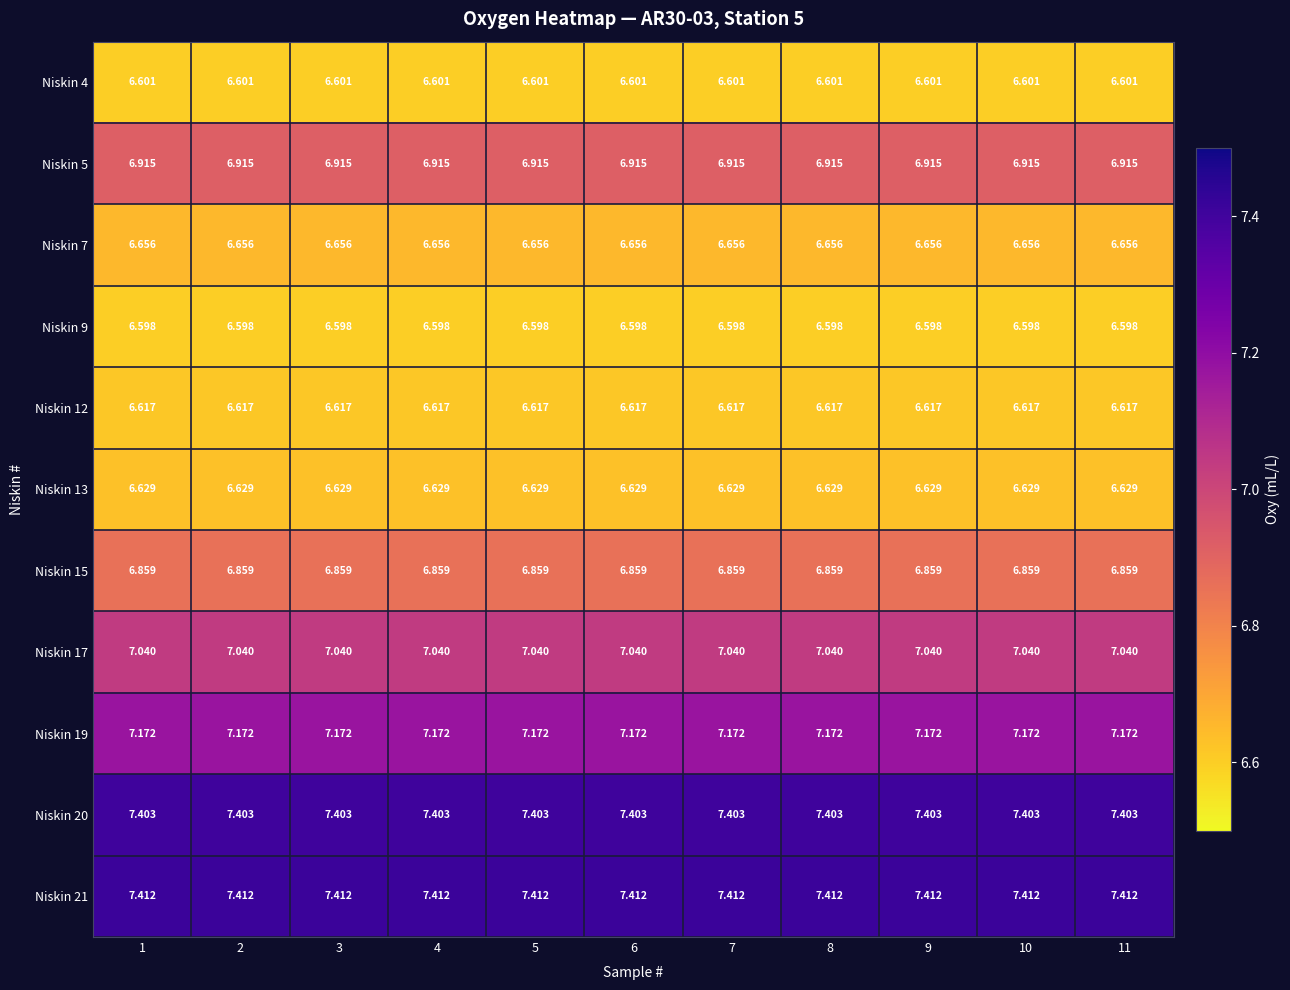

Is the value of Niskin 13 at 2 greater than the value of Niskin 7 at 9?

No